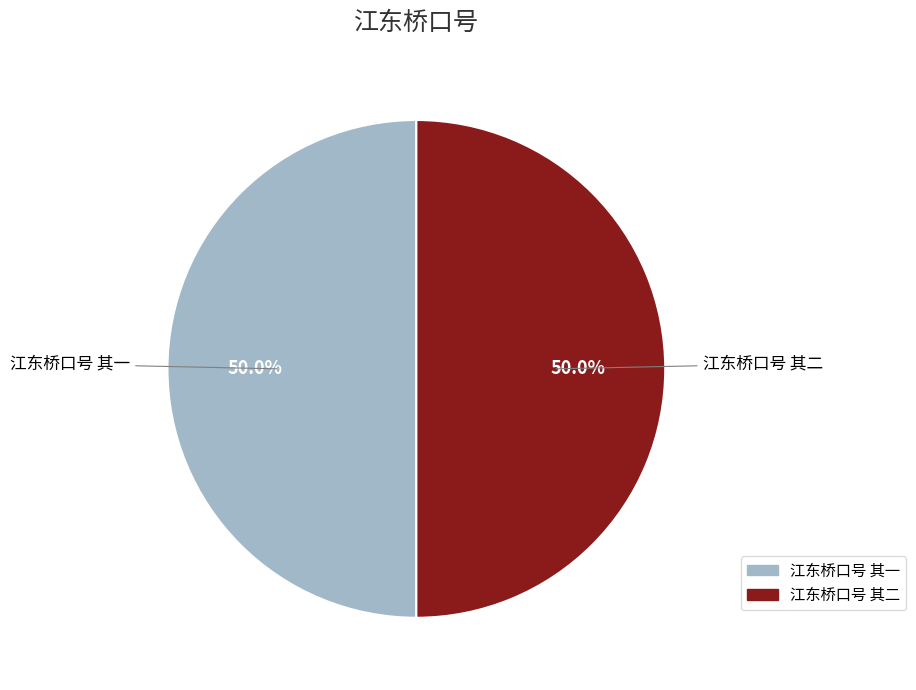

How many slices are in this pie chart?

2